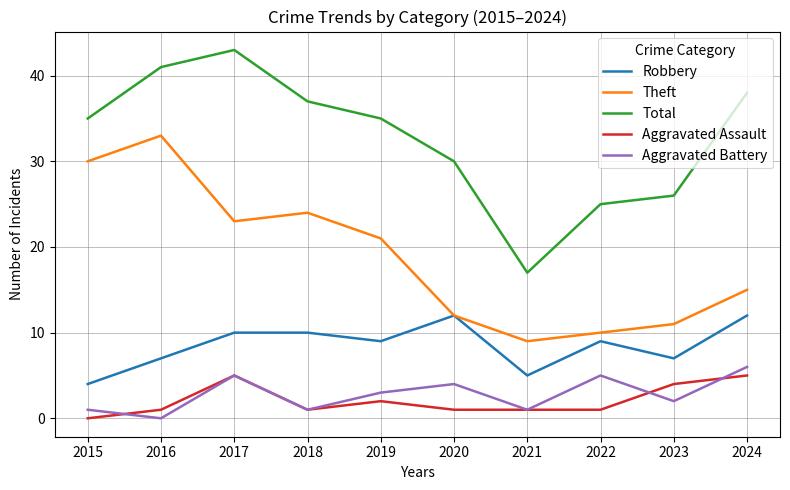

Reading left to right, transcribe all the data shown in this chart.

Robbery: 4	7	10	10	9	12	5	9	7	12
Theft: 30	33	23	24	21	12	9	10	11	15
Total: 35	41	43	37	35	30	17	25	26	38
Aggravated Assault: 0	1	5	1	2	1	1	1	4	5
Aggravated Battery: 1	0	5	1	3	4	1	5	2	6